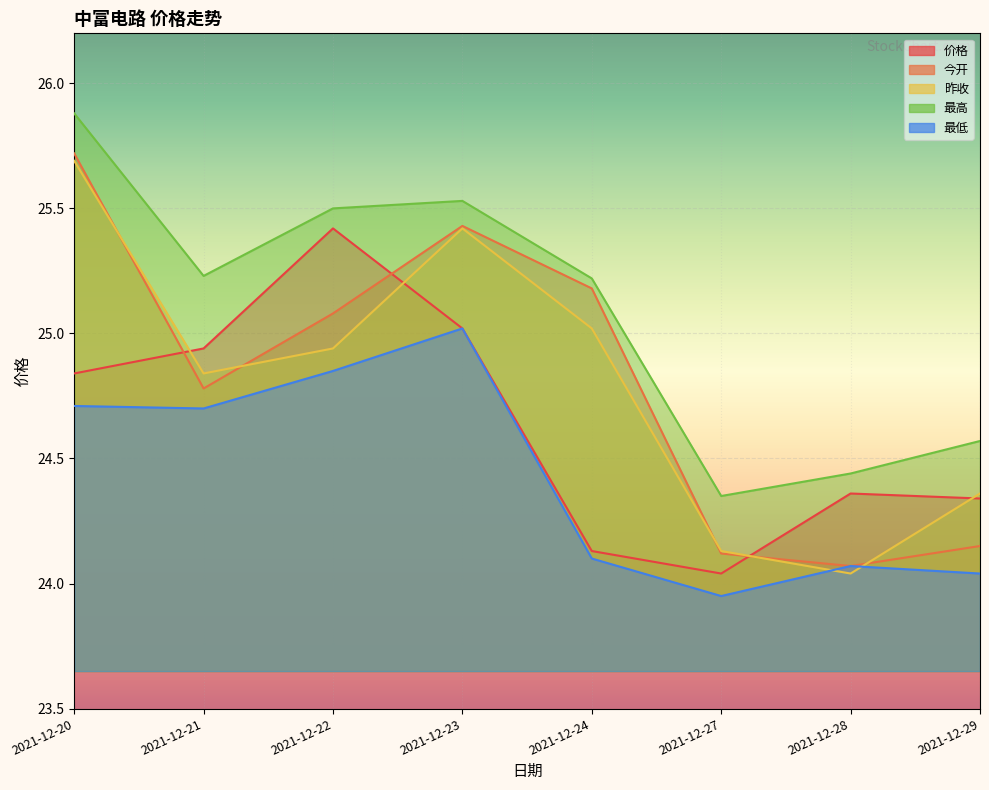

What value does the 最低 series have at 2021-12-22?

24.9